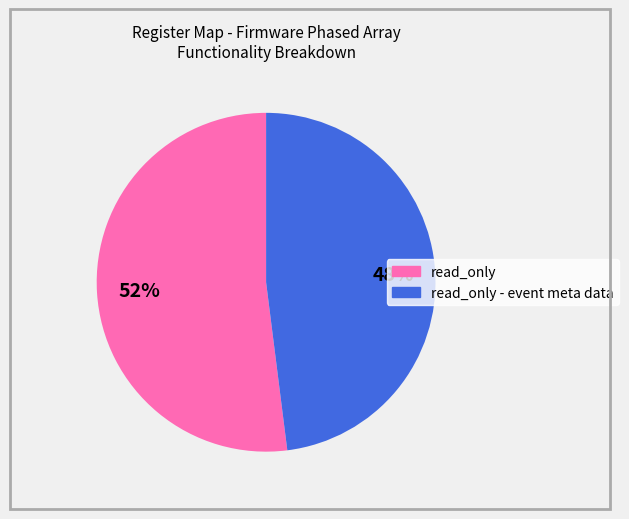

To the nearest percent, what is the difference between the largest and smallest slice percentages?

4%